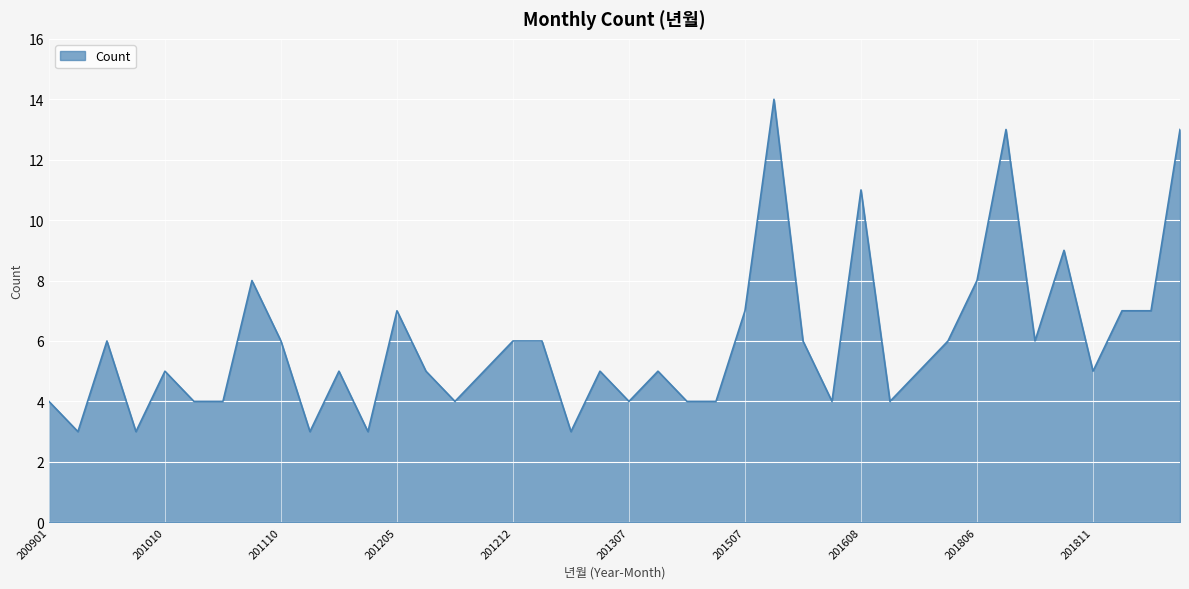

What is the maximum value shown in the chart?

14